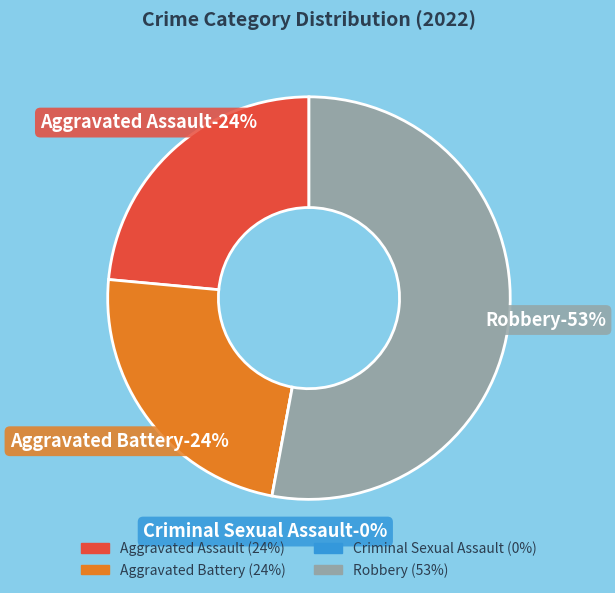

What is the total percentage of Robbery and Aggravated Battery?

76.5%